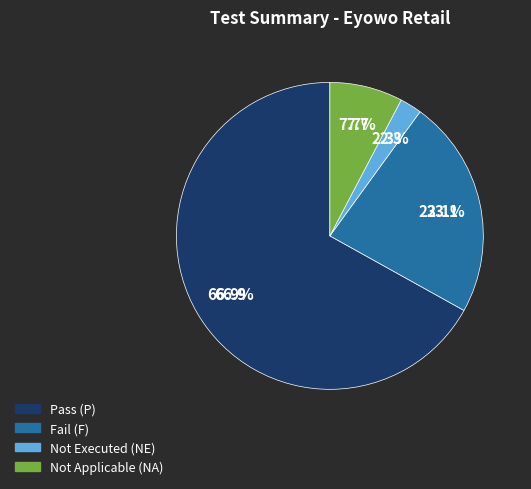

Rank the categories by value from highest to lowest.

Pass (P), Fail (F), Not Applicable (NA), Not Executed (NE)